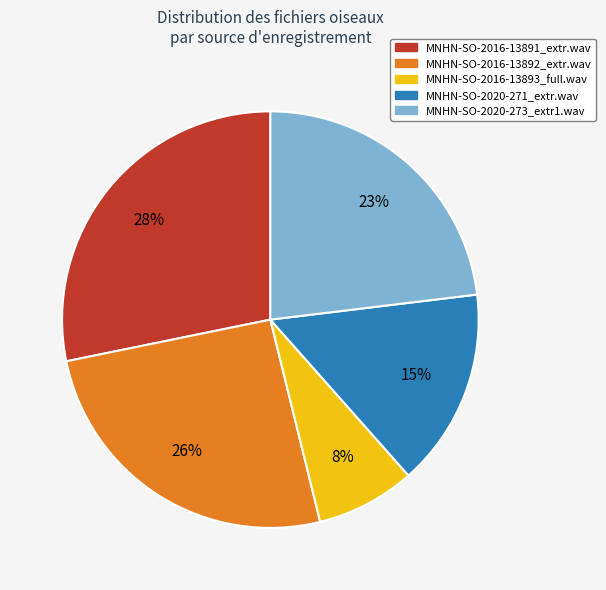

To the nearest percent, what is the average slice percentage?

20%